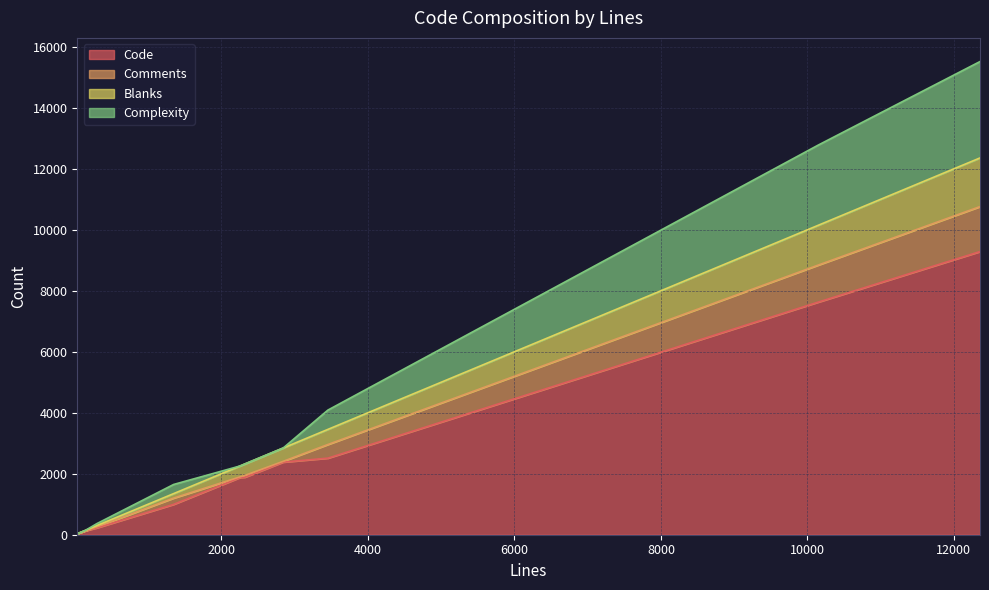

The Comments series shows 37 at 2253. True or false?

False